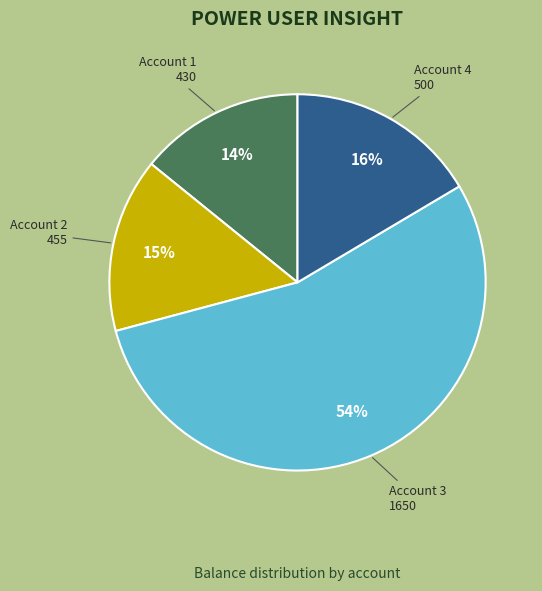

To the nearest percent, what is the difference between the largest and smallest slice percentages?

40%